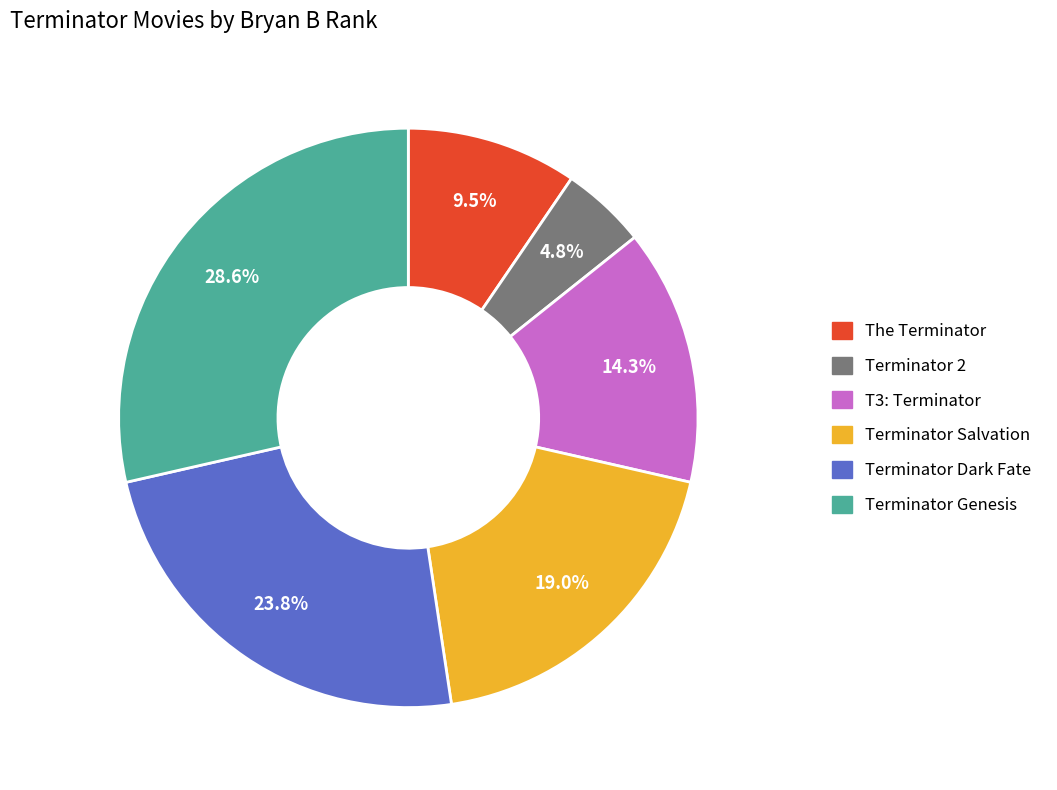

Do Terminator 2 and Terminator Dark Fate together represent more than half of the pie?

No